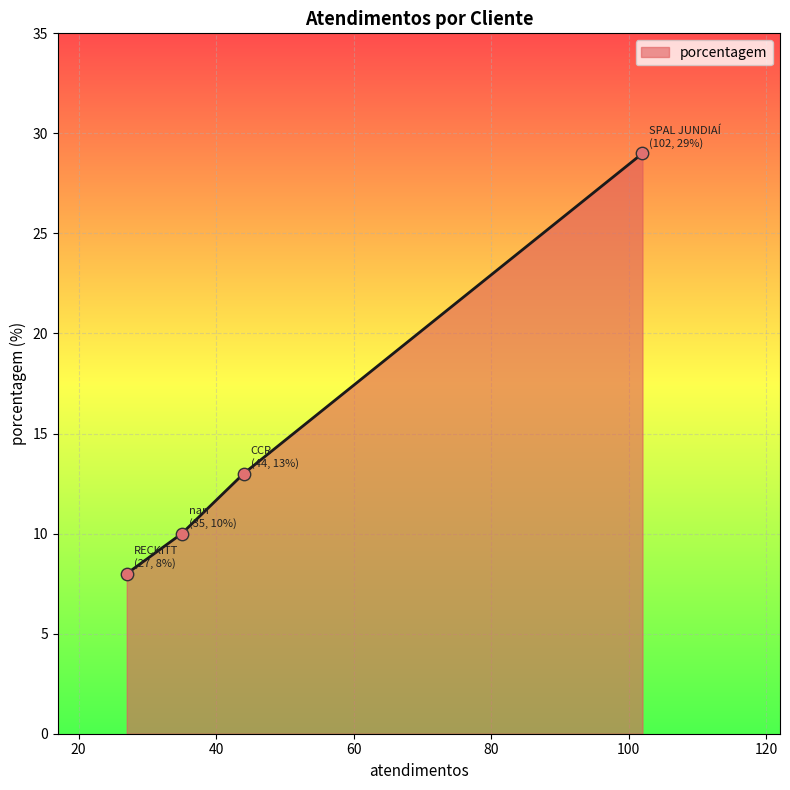

What is the greatest value displayed?

29